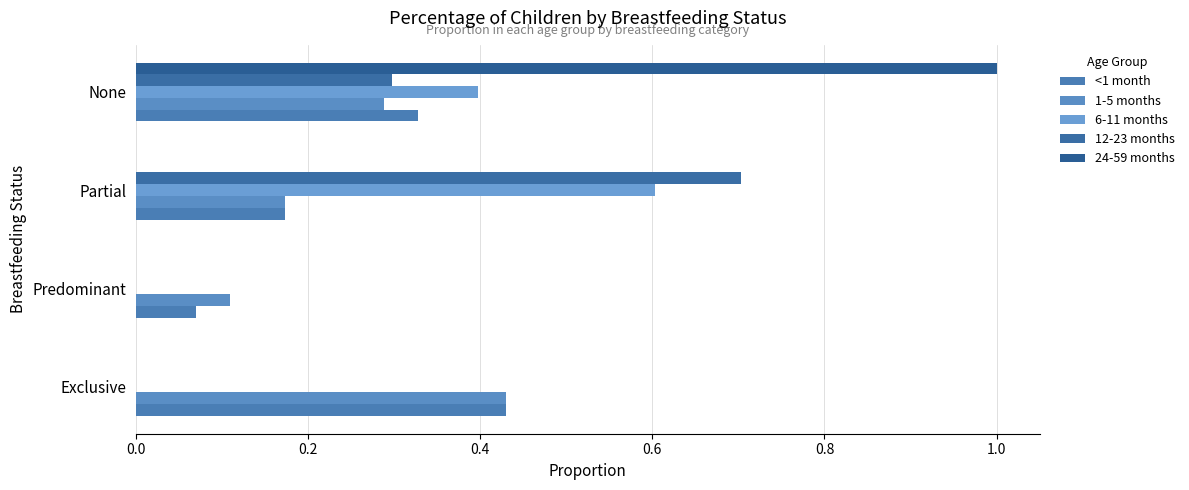

How many values in the 12-23 months series exceed 0?

2